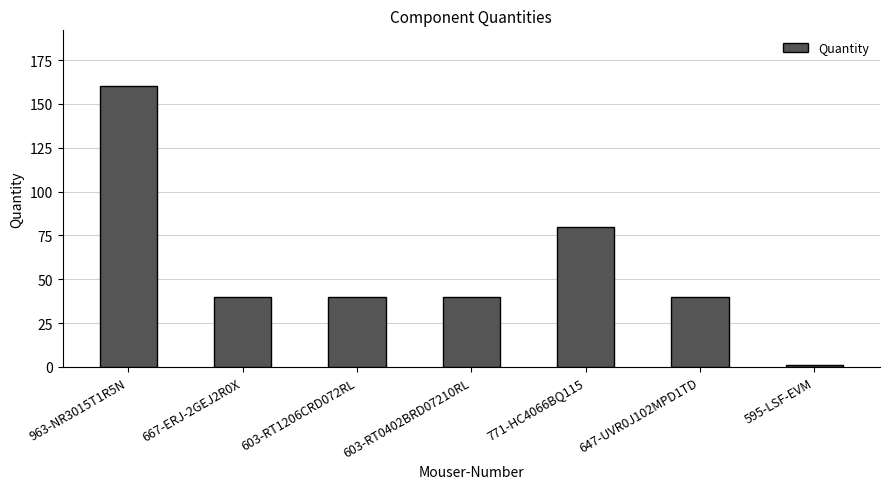

What is the difference between the second highest and second lowest values?

40